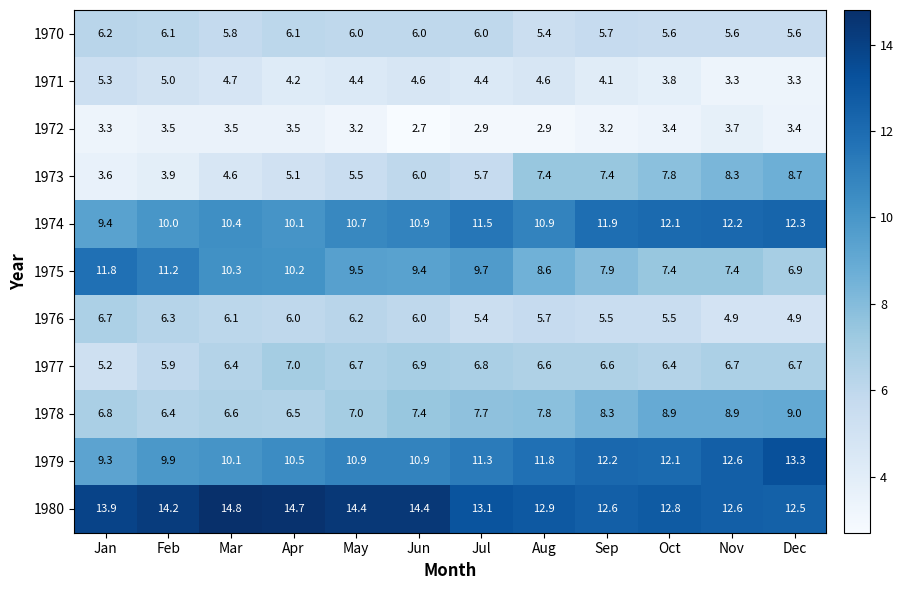

Rank the series at Dec from lowest to highest value.

1971, 1972, 1976, 1970, 1977, 1975, 1973, 1978, 1974, 1980, 1979